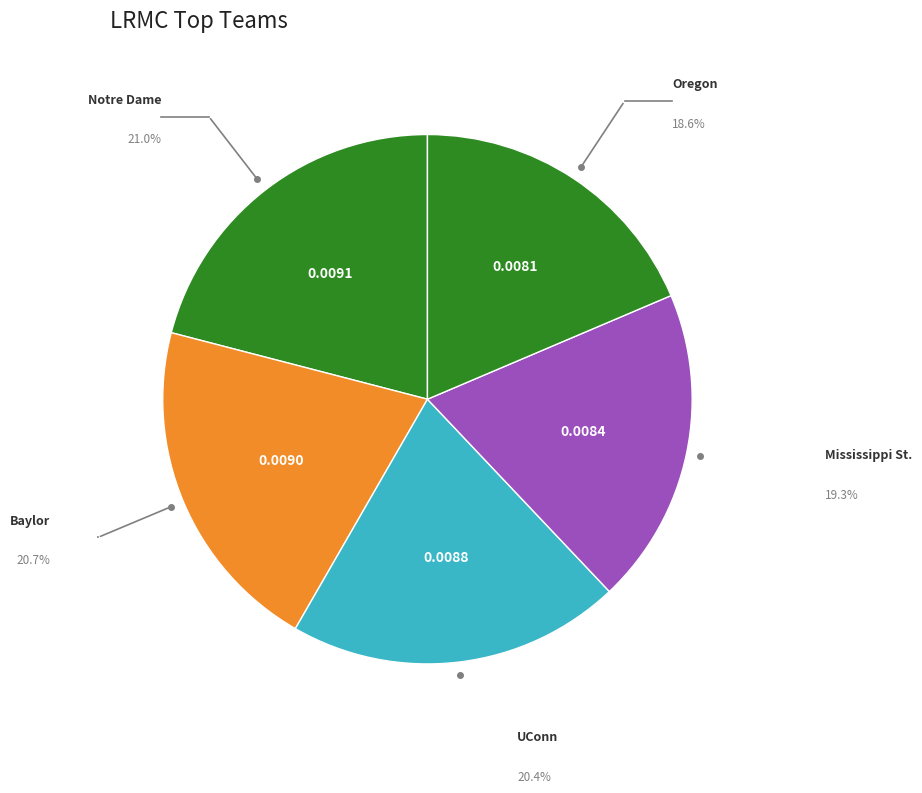

How many slices are in this pie chart?

5